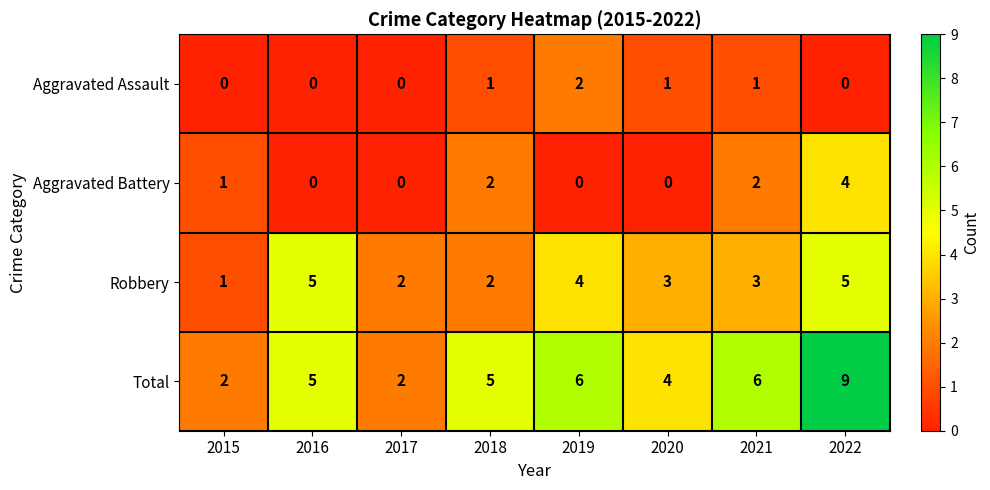

What is the difference between the maximum and second lowest values in the Robbery series?

3